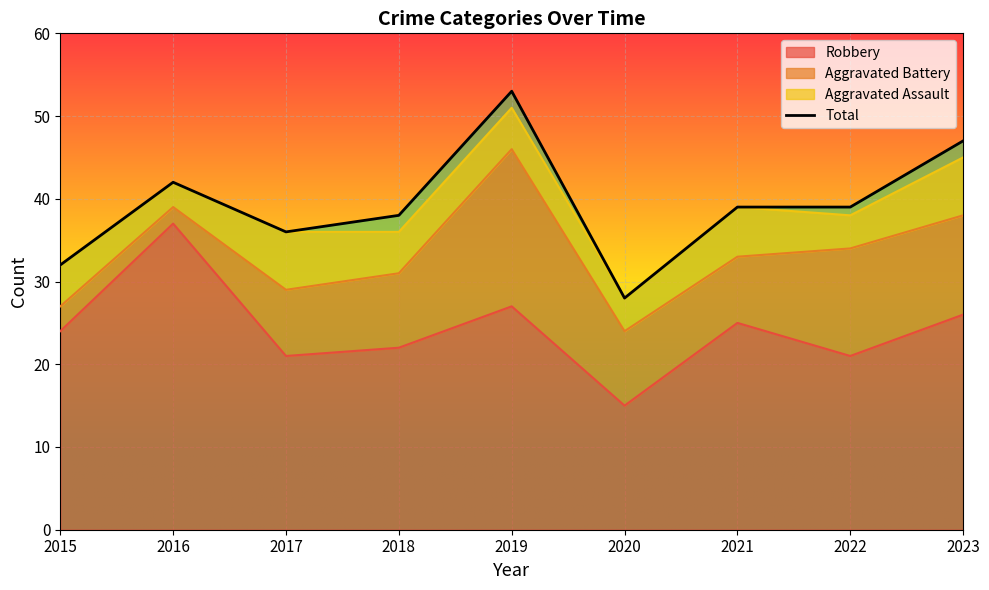

Rank the categories by value from lowest to highest.

2020, 2015, 2017, 2018, 2021, 2022, 2016, 2023, 2019